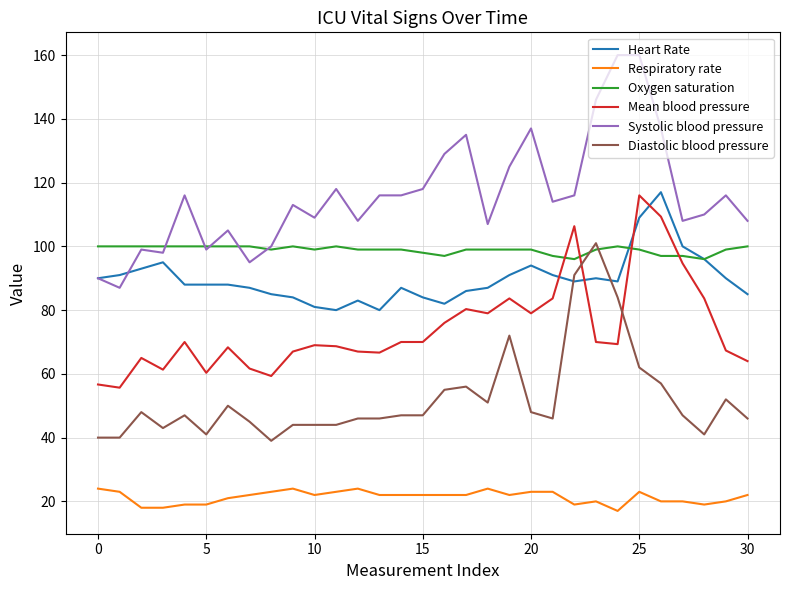

What is the minimum value for Heart Rate?

80.0